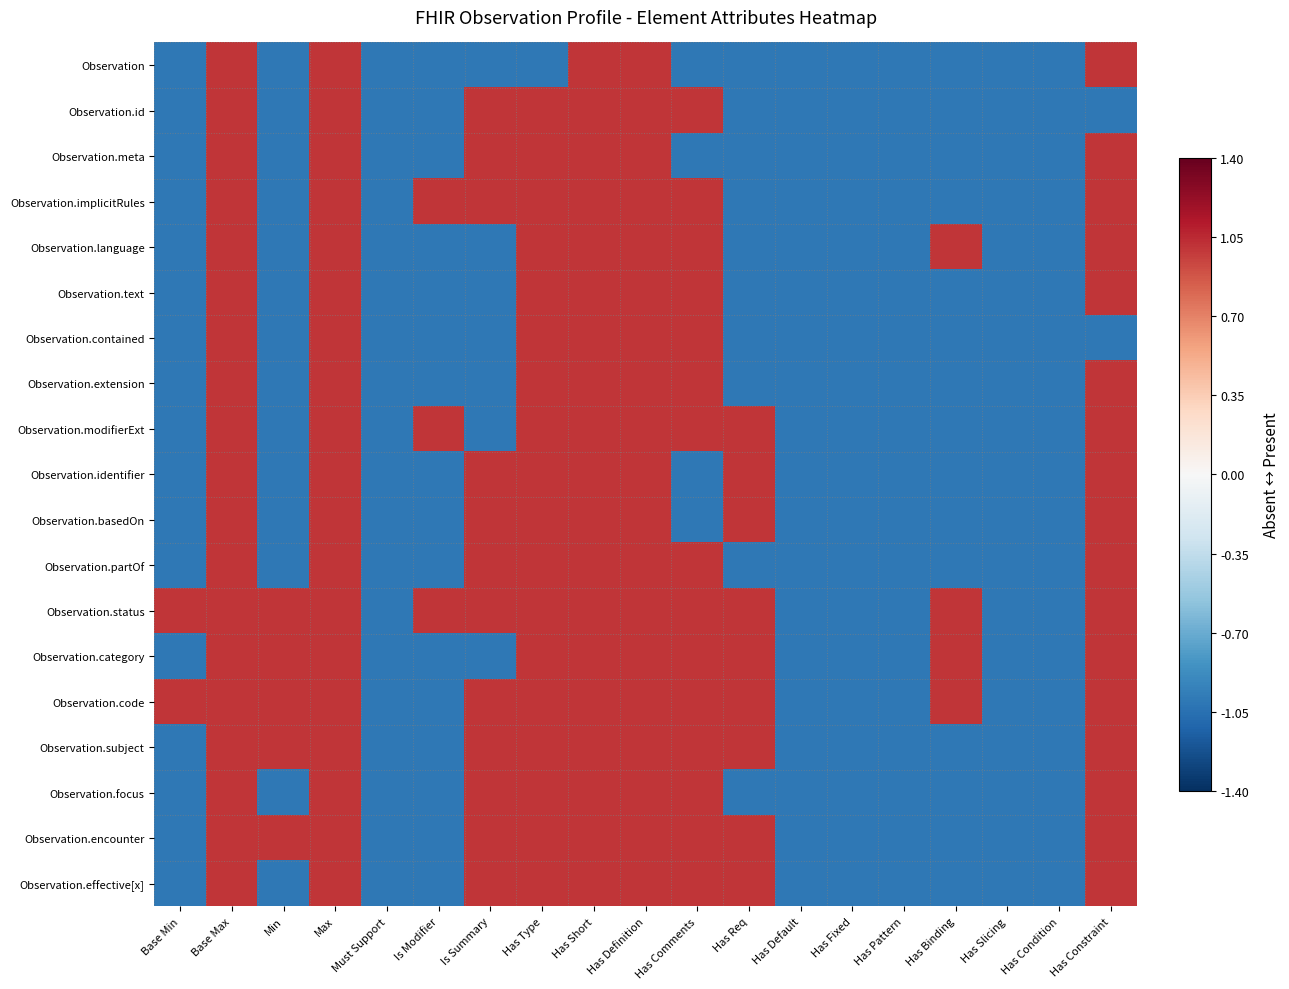

Reading right to left, list all the values displayed in this chart.

Observation: Has Constraint=1	Has Condition=-1	Has Slicing=-1	Has Binding=-1	Has Pattern=-1	Has Fixed=-1	Has Default=-1	Has Req=-1	Has Comments=-1	Has Definition=1	Has Short=1	Has Type=-1	Is Summary=-1	Is Modifier=-1	Must Support=-1	Max=1	Min=-1	Base Max=1	Base Min=-1
Observation.id: Has Constraint=-1	Has Condition=-1	Has Slicing=-1	Has Binding=-1	Has Pattern=-1	Has Fixed=-1	Has Default=-1	Has Req=-1	Has Comments=1	Has Definition=1	Has Short=1	Has Type=1	Is Summary=1	Is Modifier=-1	Must Support=-1	Max=1	Min=-1	Base Max=1	Base Min=-1
Observation.meta: Has Constraint=1	Has Condition=-1	Has Slicing=-1	Has Binding=-1	Has Pattern=-1	Has Fixed=-1	Has Default=-1	Has Req=-1	Has Comments=-1	Has Definition=1	Has Short=1	Has Type=1	Is Summary=1	Is Modifier=-1	Must Support=-1	Max=1	Min=-1	Base Max=1	Base Min=-1
Observation.implicitRules: Has Constraint=1	Has Condition=-1	Has Slicing=-1	Has Binding=-1	Has Pattern=-1	Has Fixed=-1	Has Default=-1	Has Req=-1	Has Comments=1	Has Definition=1	Has Short=1	Has Type=1	Is Summary=1	Is Modifier=1	Must Support=-1	Max=1	Min=-1	Base Max=1	Base Min=-1
Observation.language: Has Constraint=1	Has Condition=-1	Has Slicing=-1	Has Binding=1	Has Pattern=-1	Has Fixed=-1	Has Default=-1	Has Req=-1	Has Comments=1	Has Definition=1	Has Short=1	Has Type=1	Is Summary=-1	Is Modifier=-1	Must Support=-1	Max=1	Min=-1	Base Max=1	Base Min=-1
Observation.text: Has Constraint=1	Has Condition=-1	Has Slicing=-1	Has Binding=-1	Has Pattern=-1	Has Fixed=-1	Has Default=-1	Has Req=-1	Has Comments=1	Has Definition=1	Has Short=1	Has Type=1	Is Summary=-1	Is Modifier=-1	Must Support=-1	Max=1	Min=-1	Base Max=1	Base Min=-1
Observation.contained: Has Constraint=-1	Has Condition=-1	Has Slicing=-1	Has Binding=-1	Has Pattern=-1	Has Fixed=-1	Has Default=-1	Has Req=-1	Has Comments=1	Has Definition=1	Has Short=1	Has Type=1	Is Summary=-1	Is Modifier=-1	Must Support=-1	Max=1	Min=-1	Base Max=1	Base Min=-1
Observation.extension: Has Constraint=1	Has Condition=-1	Has Slicing=-1	Has Binding=-1	Has Pattern=-1	Has Fixed=-1	Has Default=-1	Has Req=-1	Has Comments=1	Has Definition=1	Has Short=1	Has Type=1	Is Summary=-1	Is Modifier=-1	Must Support=-1	Max=1	Min=-1	Base Max=1	Base Min=-1
Observation.modifierExt: Has Constraint=1	Has Condition=-1	Has Slicing=-1	Has Binding=-1	Has Pattern=-1	Has Fixed=-1	Has Default=-1	Has Req=1	Has Comments=1	Has Definition=1	Has Short=1	Has Type=1	Is Summary=-1	Is Modifier=1	Must Support=-1	Max=1	Min=-1	Base Max=1	Base Min=-1
Observation.identifier: Has Constraint=1	Has Condition=-1	Has Slicing=-1	Has Binding=-1	Has Pattern=-1	Has Fixed=-1	Has Default=-1	Has Req=1	Has Comments=-1	Has Definition=1	Has Short=1	Has Type=1	Is Summary=1	Is Modifier=-1	Must Support=-1	Max=1	Min=-1	Base Max=1	Base Min=-1
Observation.basedOn: Has Constraint=1	Has Condition=-1	Has Slicing=-1	Has Binding=-1	Has Pattern=-1	Has Fixed=-1	Has Default=-1	Has Req=1	Has Comments=-1	Has Definition=1	Has Short=1	Has Type=1	Is Summary=1	Is Modifier=-1	Must Support=-1	Max=1	Min=-1	Base Max=1	Base Min=-1
Observation.partOf: Has Constraint=1	Has Condition=-1	Has Slicing=-1	Has Binding=-1	Has Pattern=-1	Has Fixed=-1	Has Default=-1	Has Req=-1	Has Comments=1	Has Definition=1	Has Short=1	Has Type=1	Is Summary=1	Is Modifier=-1	Must Support=-1	Max=1	Min=-1	Base Max=1	Base Min=-1
Observation.status: Has Constraint=1	Has Condition=-1	Has Slicing=-1	Has Binding=1	Has Pattern=-1	Has Fixed=-1	Has Default=-1	Has Req=1	Has Comments=1	Has Definition=1	Has Short=1	Has Type=1	Is Summary=1	Is Modifier=1	Must Support=-1	Max=1	Min=1	Base Max=1	Base Min=1
Observation.category: Has Constraint=1	Has Condition=-1	Has Slicing=-1	Has Binding=1	Has Pattern=-1	Has Fixed=-1	Has Default=-1	Has Req=1	Has Comments=1	Has Definition=1	Has Short=1	Has Type=1	Is Summary=-1	Is Modifier=-1	Must Support=-1	Max=1	Min=1	Base Max=1	Base Min=-1
Observation.code: Has Constraint=1	Has Condition=-1	Has Slicing=-1	Has Binding=1	Has Pattern=-1	Has Fixed=-1	Has Default=-1	Has Req=1	Has Comments=1	Has Definition=1	Has Short=1	Has Type=1	Is Summary=1	Is Modifier=-1	Must Support=-1	Max=1	Min=1	Base Max=1	Base Min=1
Observation.subject: Has Constraint=1	Has Condition=-1	Has Slicing=-1	Has Binding=-1	Has Pattern=-1	Has Fixed=-1	Has Default=-1	Has Req=1	Has Comments=1	Has Definition=1	Has Short=1	Has Type=1	Is Summary=1	Is Modifier=-1	Must Support=-1	Max=1	Min=1	Base Max=1	Base Min=-1
Observation.focus: Has Constraint=1	Has Condition=-1	Has Slicing=-1	Has Binding=-1	Has Pattern=-1	Has Fixed=-1	Has Default=-1	Has Req=-1	Has Comments=1	Has Definition=1	Has Short=1	Has Type=1	Is Summary=1	Is Modifier=-1	Must Support=-1	Max=1	Min=-1	Base Max=1	Base Min=-1
Observation.encounter: Has Constraint=1	Has Condition=-1	Has Slicing=-1	Has Binding=-1	Has Pattern=-1	Has Fixed=-1	Has Default=-1	Has Req=1	Has Comments=1	Has Definition=1	Has Short=1	Has Type=1	Is Summary=1	Is Modifier=-1	Must Support=-1	Max=1	Min=1	Base Max=1	Base Min=-1
Observation.effective[x]: Has Constraint=1	Has Condition=-1	Has Slicing=-1	Has Binding=-1	Has Pattern=-1	Has Fixed=-1	Has Default=-1	Has Req=1	Has Comments=1	Has Definition=1	Has Short=1	Has Type=1	Is Summary=1	Is Modifier=-1	Must Support=-1	Max=1	Min=-1	Base Max=1	Base Min=-1